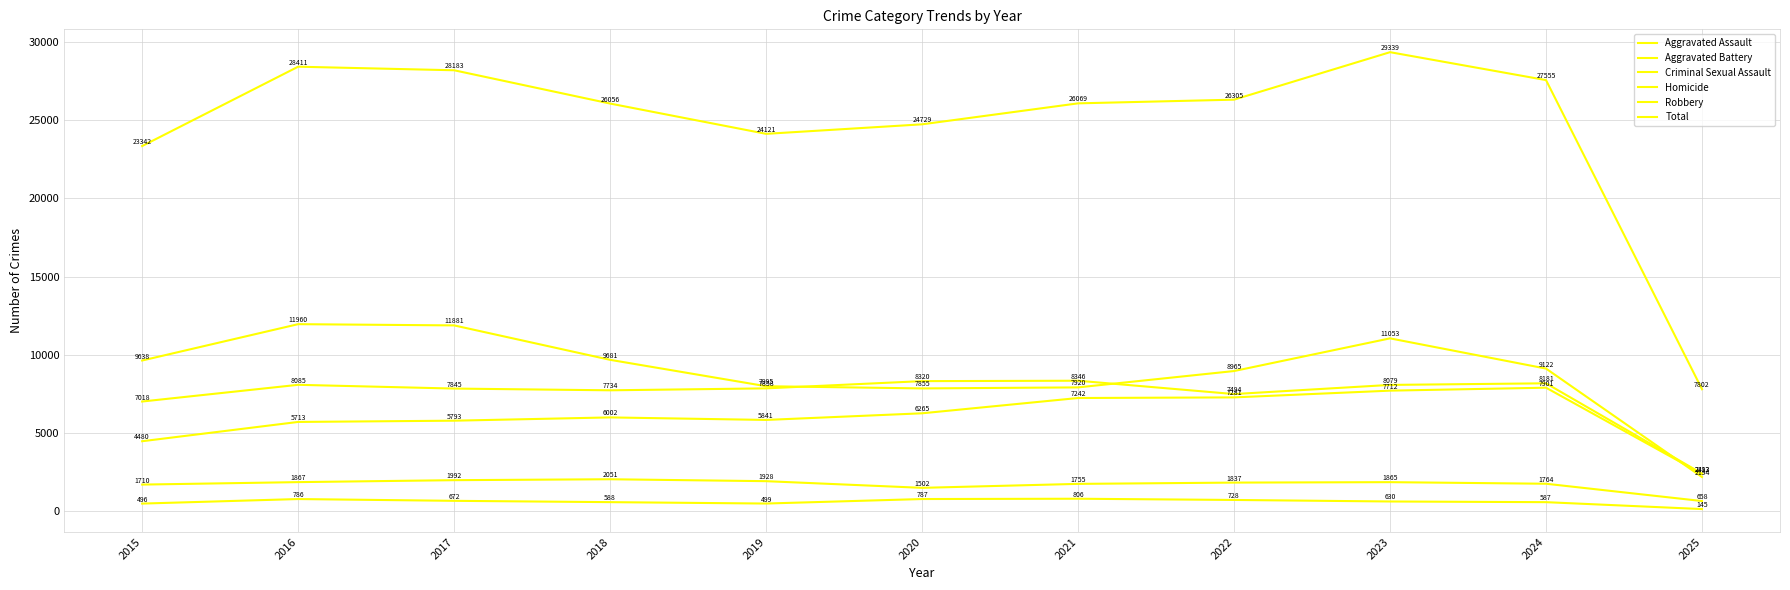

Is it true that Total equals 29339 at 2023?

True